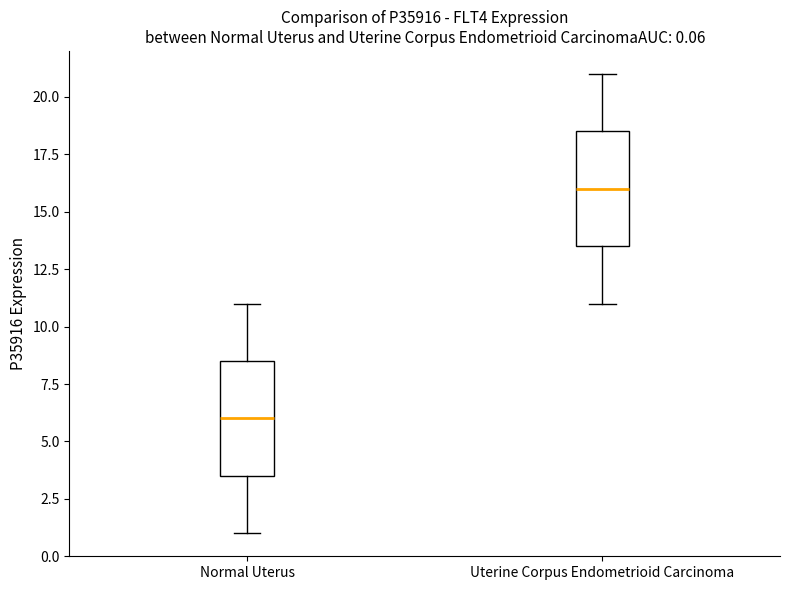

Which box has the highest median line?

Uterine Corpus Endometrioid Carcinoma